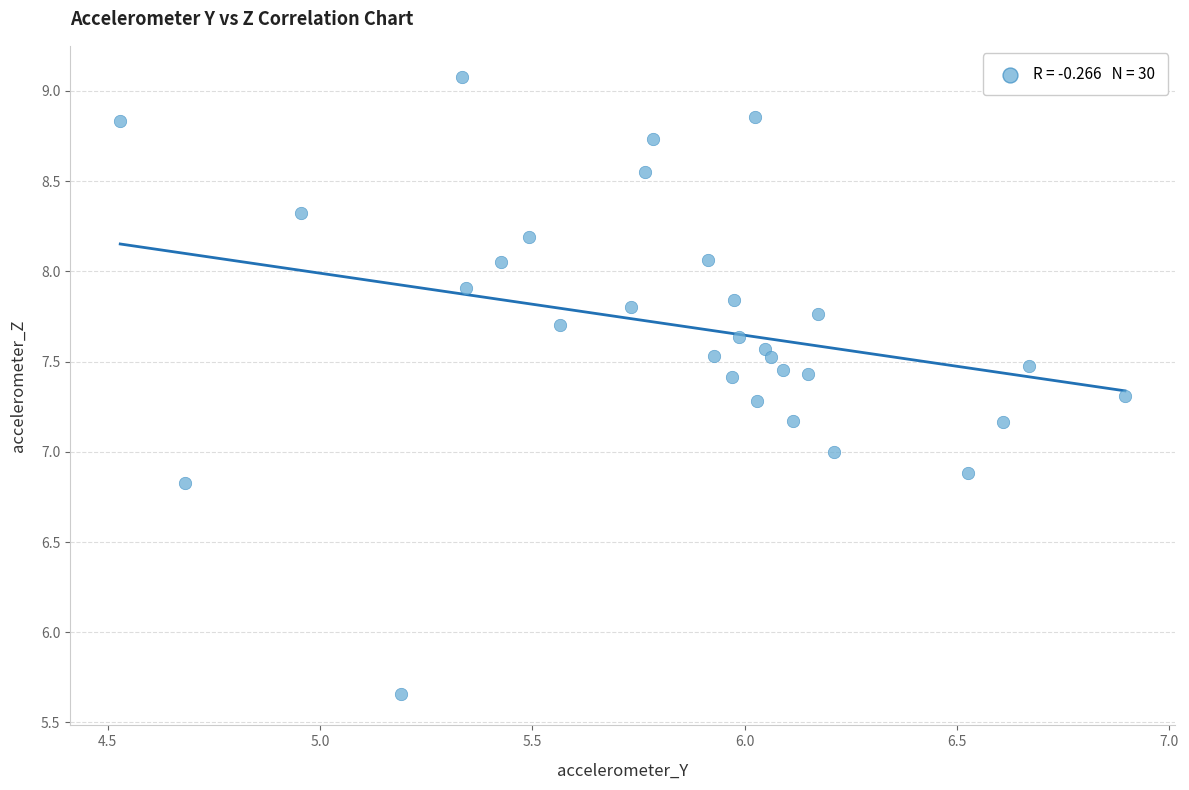

What is the range of X values (max minus min)?

2.4